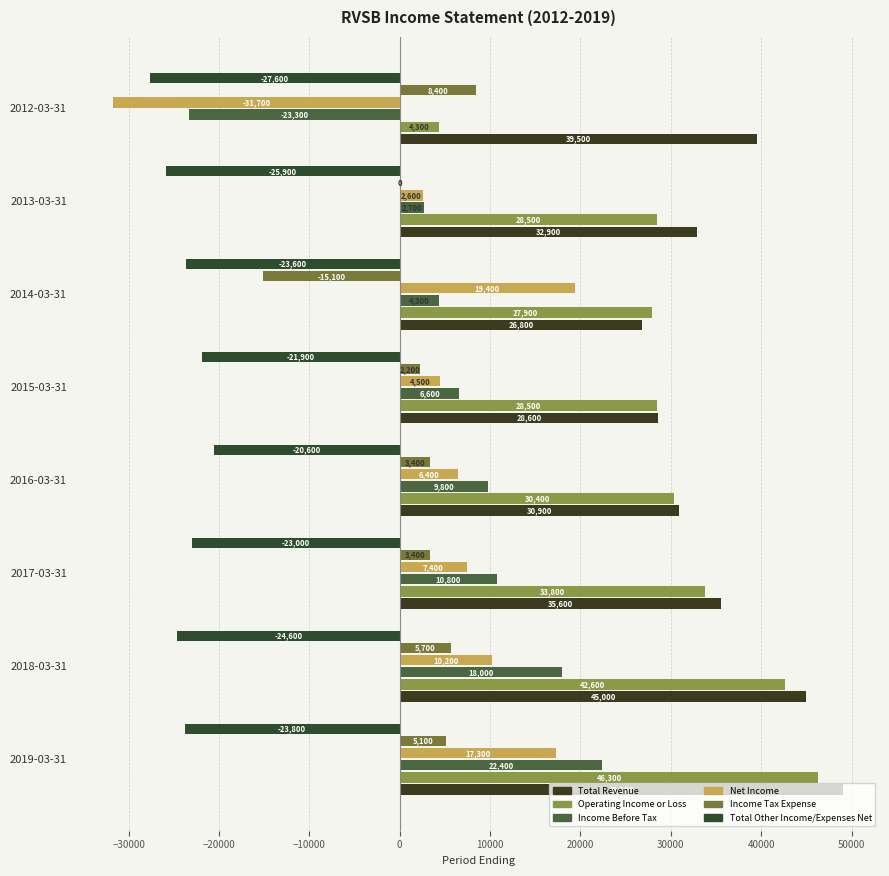

What is the maximum value for Total Other Income/Expenses Net?

-20600